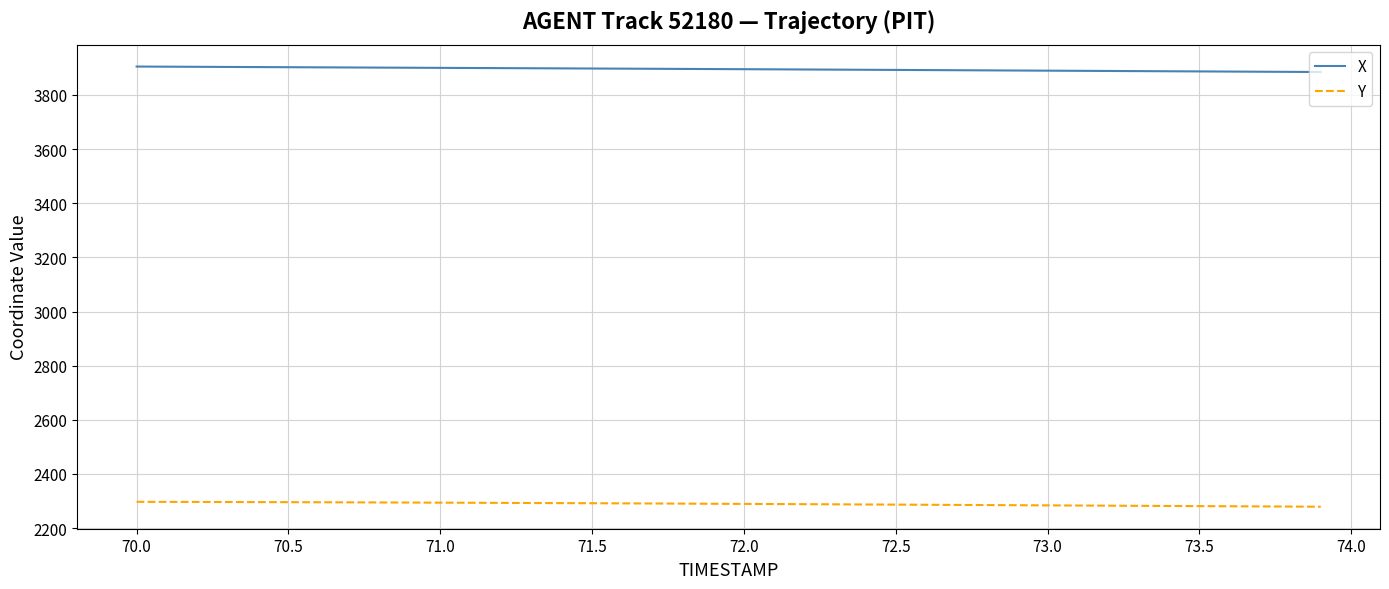

What is the lowest value of the Y series?

2279.0